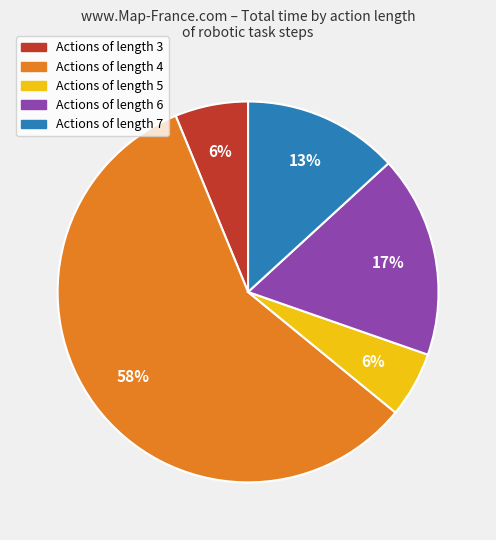

To the nearest percent, what is the average slice percentage?

20%